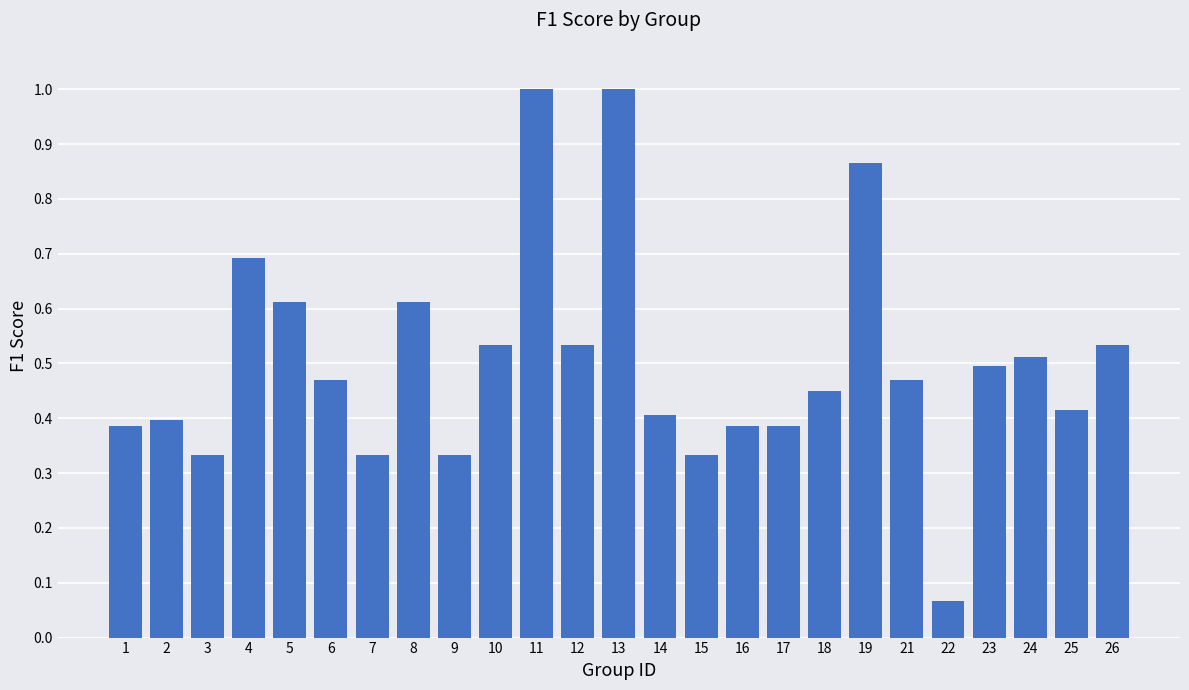

Which has a higher value, 1 or 6?

6